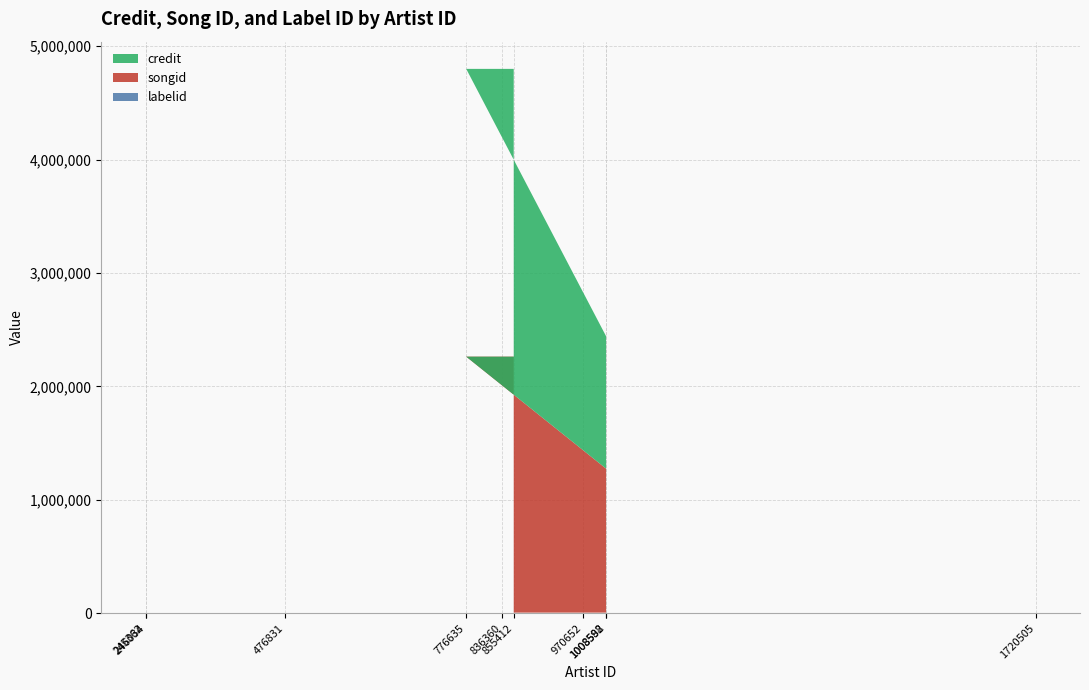

Does the chart have visible grid lines?

Yes